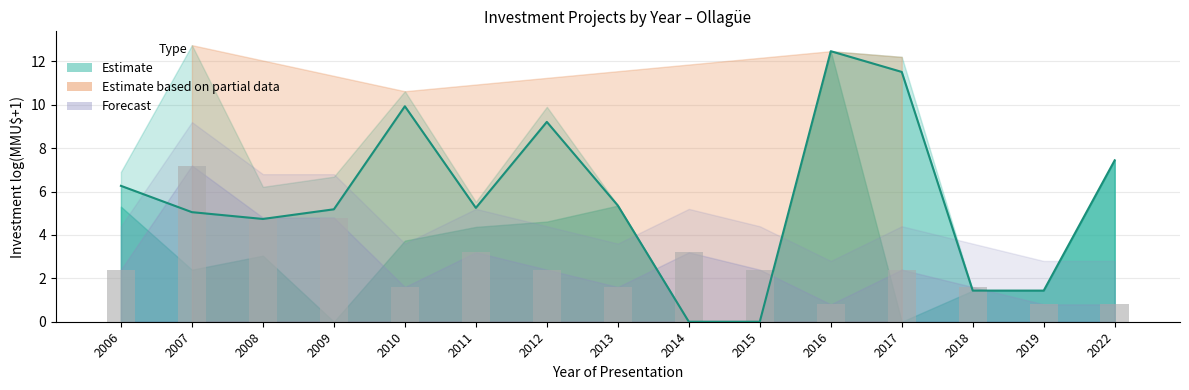

What is the sum of the values at 2016 and 2012?

3.2